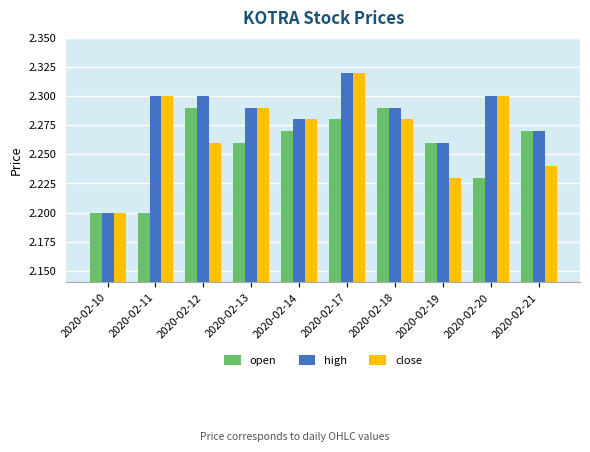

Is it true that close equals 2.3 at 2020-02-20?

True